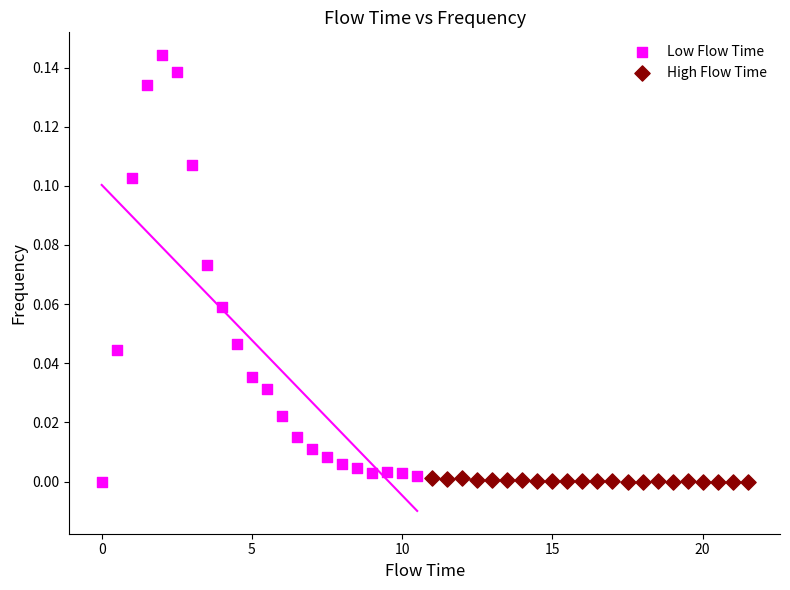

Which series contains the highest Y value?

Low Flow Time